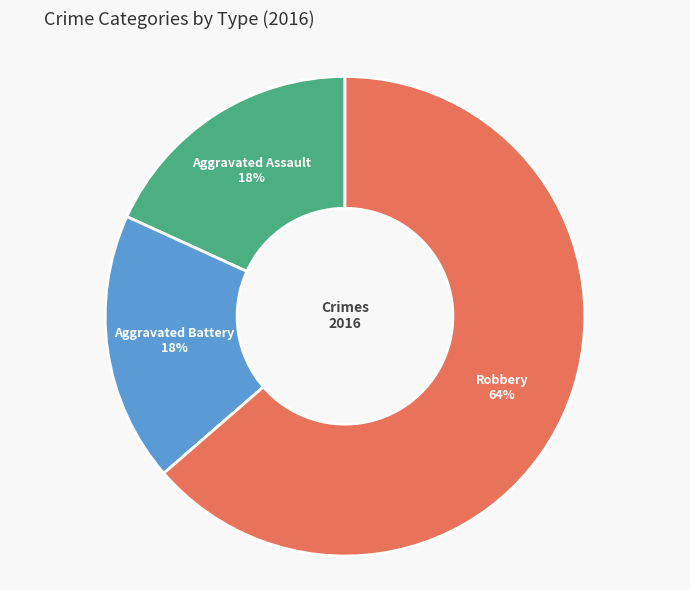

Is there any slice that represents more than half of the pie?

Yes